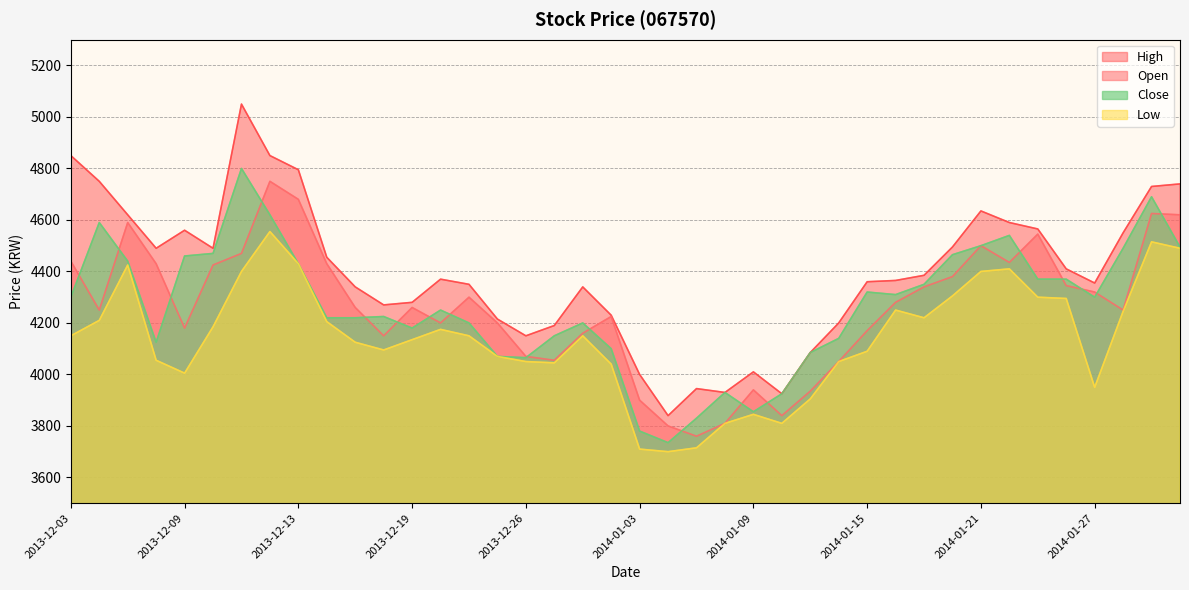

Where does the High series first go above 4370?

2013-12-03